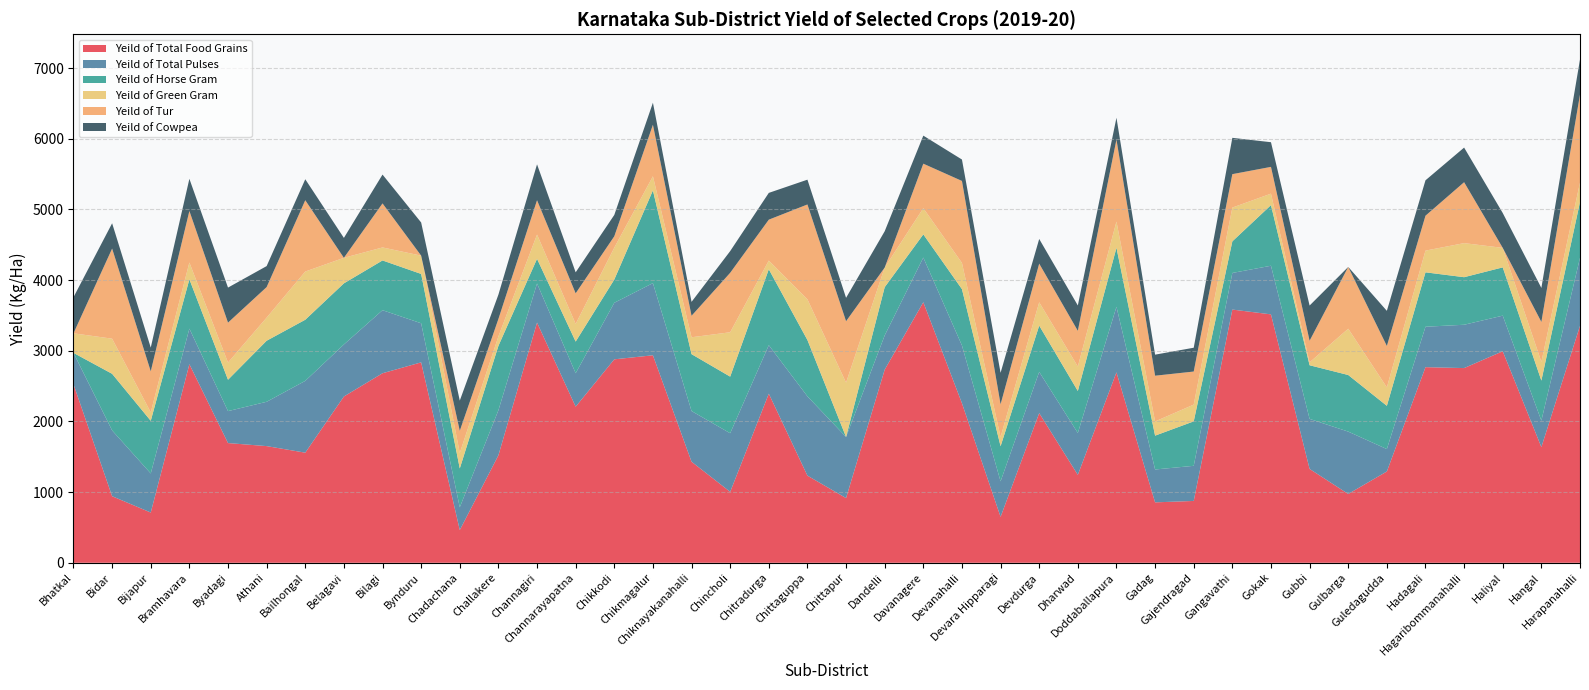

Reading right to left, extract all data points from this chart.

Yeild of Total Food Grains: Harapanahalli=3353	Hangal=1637	Haliyal=2993	Hagaribommanahalli=2755	Hadagali=2768	Guledagudda=1292	Gulbarga=974	Gubbi=1328	Gokak=3515	Gangavathi=3583	Gajendragad=875	Gadag=855	Doddaballapura=2695	Dharwad=1244	Devdurga=2118	Devara Hipparagi=650	Devanahalli=2258	Davanagere=3687	Dandelli=2733	Chittapur=916	Chittaguppa=1233	Chitradurga=2393	Chincholi=1004	Chiknayakanahalli=1430	Chikmagalur=2936	Chikkodi=2879	Channarayapatna=2209	Channagiri=3399	Challakere=1521	Chadachana=463	Bynduru=2836	Bilagi=2682	Belagavi=2353	Bailhongal=1558	Athani=1651	Byadagi=1694	Bramhavara=2810	Bijapur=711	Bidar=942	Bhatkal=2526
Yeild of Total Pulses : Harapanahalli=962	Hangal=374	Haliyal=504	Hagaribommanahalli=613	Hadagali=572	Guledagudda=317	Gulbarga=882	Gubbi=708	Gokak=688	Gangavathi=518	Gajendragad=497	Gadag=465	Doddaballapura=927	Dharwad=592	Devdurga=583	Devara Hipparagi=502	Devanahalli=817	Davanagere=632	Dandelli=484	Chittapur=864	Chittaguppa=1122	Chitradurga=686	Chincholi=829	Chiknayakanahalli=717	Chikmagalur=1021	Chikkodi=800	Channarayapatna=473	Channagiri=553	Challakere=637	Chadachana=322	Bynduru=553	Bilagi=892	Belagavi=736	Bailhongal=1016	Athani=627	Byadagi=452	Bramhavara=503	Bijapur=553	Bidar=931	Bhatkal=444
Yeild of Horse Gram : Harapanahalli=790	Hangal=567	Haliyal=683	Hagaribommanahalli=673	Hadagali=770	Guledagudda=612	Gulbarga=801	Gubbi=759	Gokak=858	Gangavathi=447	Gajendragad=629	Gadag=479	Doddaballapura=835	Dharwad=595	Devdurga=655	Devara Hipparagi=497	Devanahalli=797	Davanagere=328	Dandelli=683	Chittapur=0	Chittaguppa=797	Chitradurga=1074	Chincholi=801	Chiknayakanahalli=805	Chikmagalur=1312	Chikkodi=329	Channarayapatna=448	Channagiri=349	Challakere=911	Chadachana=550	Bynduru=698	Bilagi=704	Belagavi=865	Bailhongal=865	Athani=864	Byadagi=444	Bramhavara=698	Bijapur=745	Bidar=801	Bhatkal=0
Yeild of Green Gram: Harapanahalli=275	Hangal=265	Haliyal=276	Hagaribommanahalli=482	Hadagali=307	Guledagudda=261	Gulbarga=655	Gubbi=41	Gokak=162	Gangavathi=478	Gajendragad=237	Gadag=201	Doddaballapura=371	Dharwad=346	Devdurga=330	Devara Hipparagi=131	Devanahalli=371	Davanagere=371	Dandelli=277	Chittapur=769	Chittaguppa=576	Chitradurga=123	Chincholi=628	Chiknayakanahalli=239	Chikmagalur=200	Chikkodi=451	Channarayapatna=250	Channagiri=343	Challakere=134	Chadachana=219	Bynduru=259	Bilagi=184	Belagavi=361	Bailhongal=682	Athani=327	Byadagi=243	Bramhavara=238	Bijapur=119	Bidar=497	Bhatkal=277
Yeild of Tur: Harapanahalli=1245	Hangal=565	Haliyal=0	Hagaribommanahalli=862	Hadagali=494	Guledagudda=586	Gulbarga=874	Gubbi=306	Gokak=379	Gangavathi=473	Gajendragad=468	Gadag=647	Doddaballapura=1160	Dharwad=505	Devdurga=547	Devara Hipparagi=463	Devanahalli=1160	Davanagere=629	Dandelli=0	Chittapur=869	Chittaguppa=1342	Chitradurga=579	Chincholi=841	Chiknayakanahalli=304	Chikmagalur=729	Chikkodi=161	Channarayapatna=433	Channagiri=486	Challakere=247	Chadachana=314	Bynduru=0	Bilagi=623	Belagavi=0	Bailhongal=1009	Athani=432	Byadagi=565	Bramhavara=729	Bijapur=581	Bidar=1275	Bhatkal=0
Yeild of Cowpea: Harapanahalli=497	Hangal=481	Haliyal=493	Hagaribommanahalli=490	Hadagali=501	Guledagudda=497	Gulbarga=0	Gubbi=498	Gokak=349	Gangavathi=514	Gajendragad=337	Gadag=298	Doddaballapura=309	Dharwad=359	Devdurga=349	Devara Hipparagi=445	Devanahalli=303	Davanagere=397	Dandelli=514	Chittapur=331	Chittaguppa=351	Chitradurga=379	Chincholi=307	Chiknayakanahalli=197	Chikmagalur=312	Chikkodi=302	Channarayapatna=297	Channagiri=508	Challakere=344	Chadachana=427	Bynduru=469	Bilagi=408	Belagavi=282	Bailhongal=297	Athani=297	Byadagi=496	Bramhavara=455	Bijapur=336	Bidar=358	Bhatkal=511